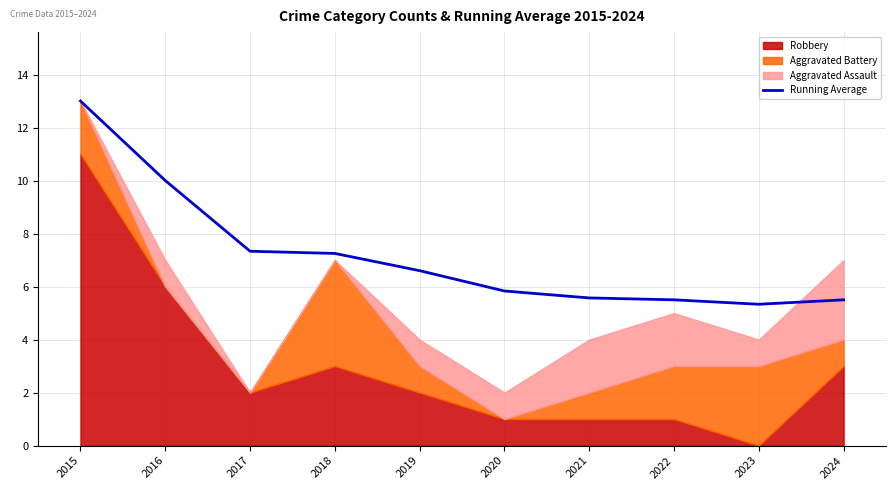

Reading right to left, list all the values displayed in this chart.

2024=5.5	2023=5.3	2022=5.5	2021=5.6	2020=5.8	2019=6.6	2018=7.2	2017=7.3	2016=10.0	2015=13.0